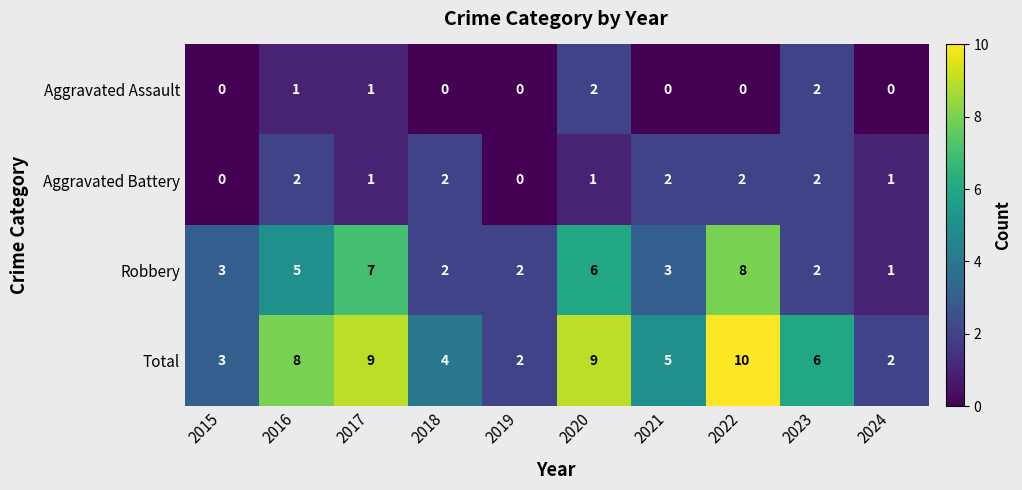

True or false: Robbery has a value of 3 at 2015.

True